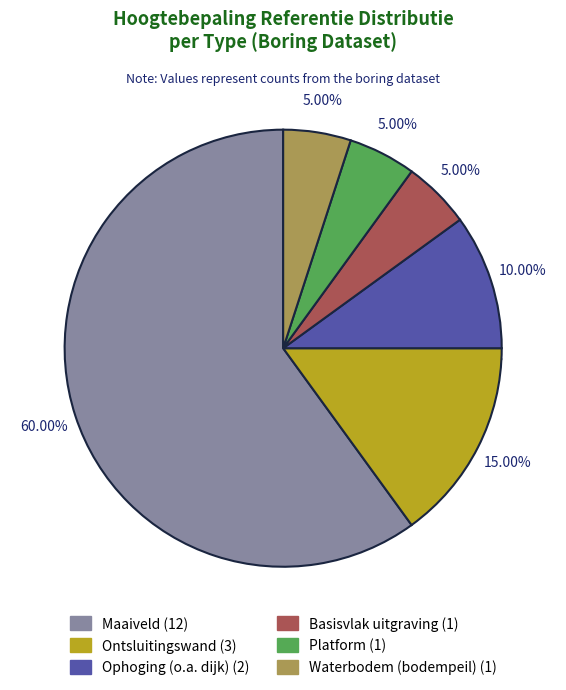

Is it true that Basisvlak uitgraving (o.a. bouwput, grondverzet) is 12% of the pie?

False